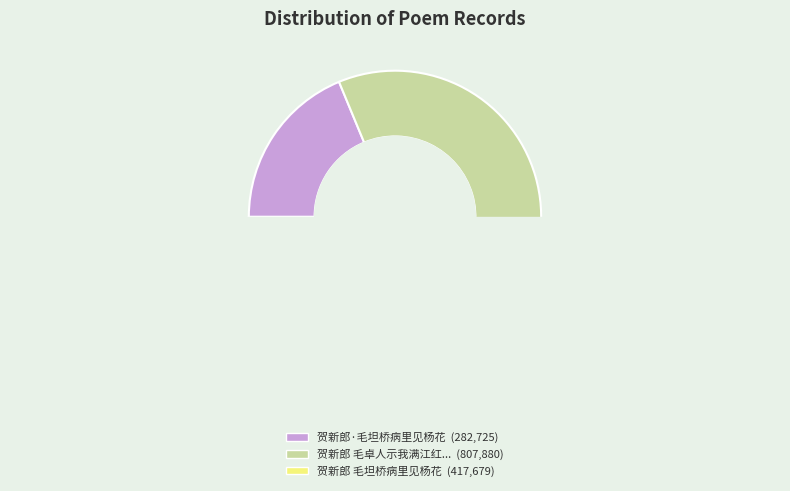

To the nearest percent, what is the difference between the largest and smallest slice percentages?

35%